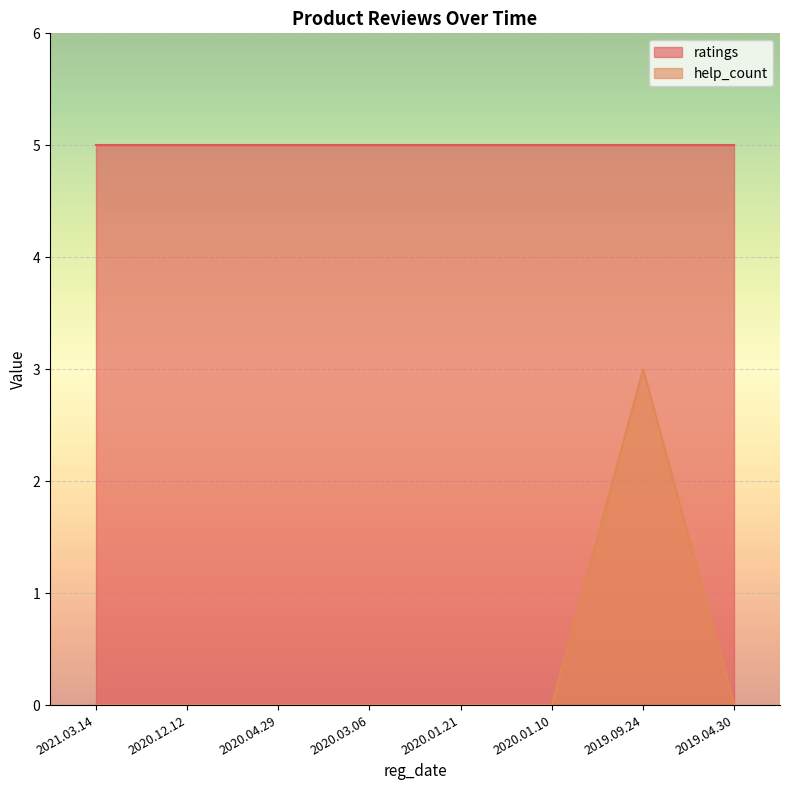

True or false: help_count and ratings intersect in this chart.

False